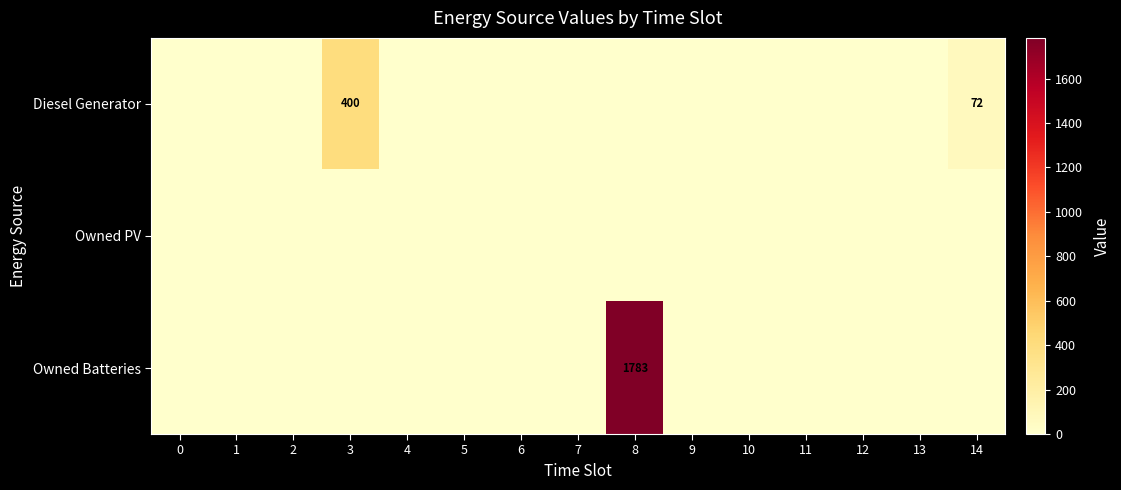

The Owned PV series shows 0 at 1. True or false?

True